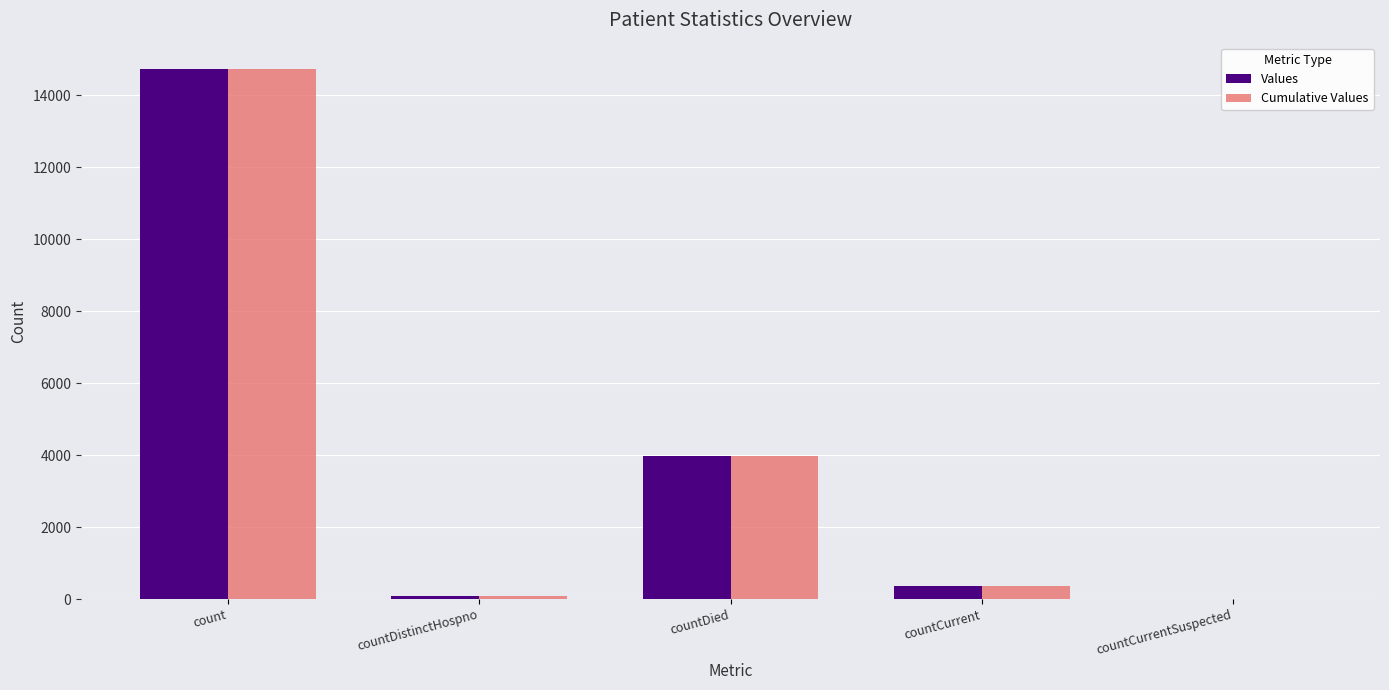

What is the total value across all series at countCurrent?

746